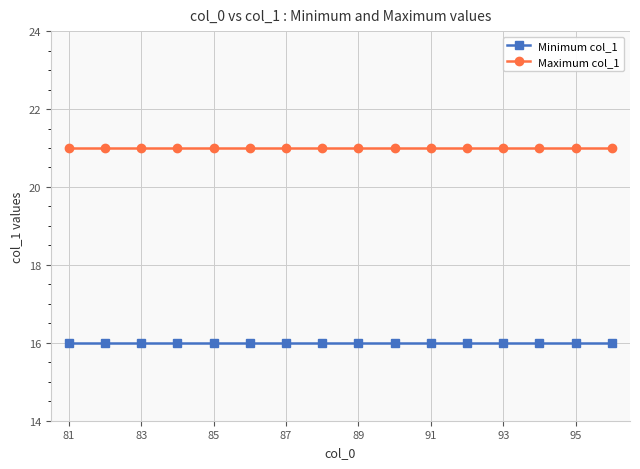

What is the value of the Minimum col_1 point at the 5th from the left?

16